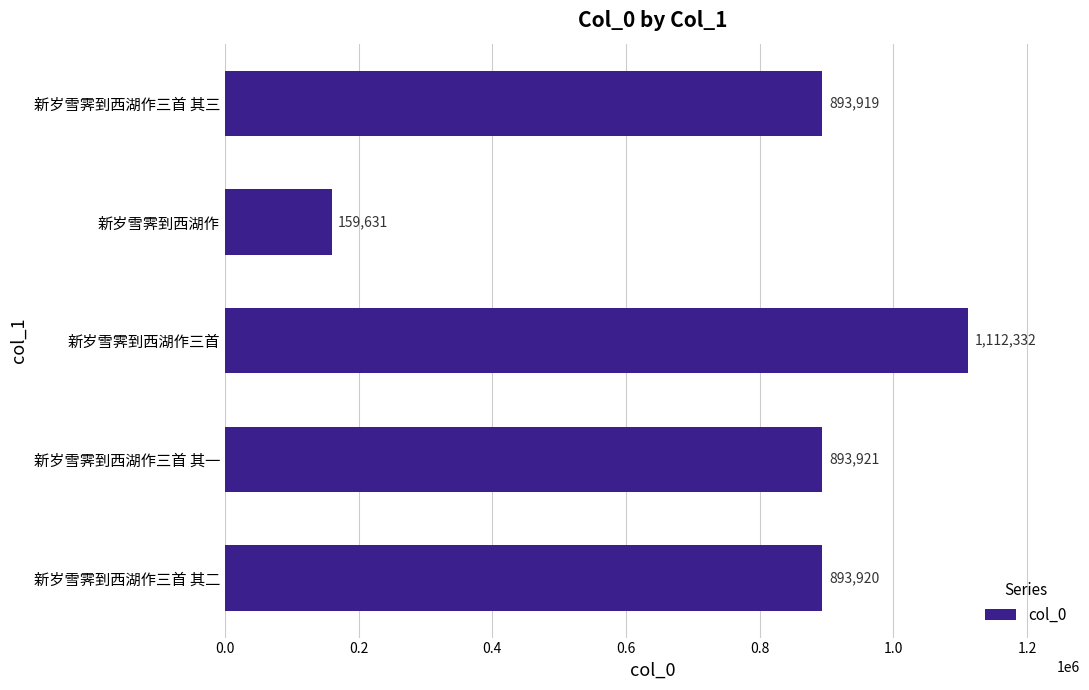

What is the minimum value shown in the chart?

159631